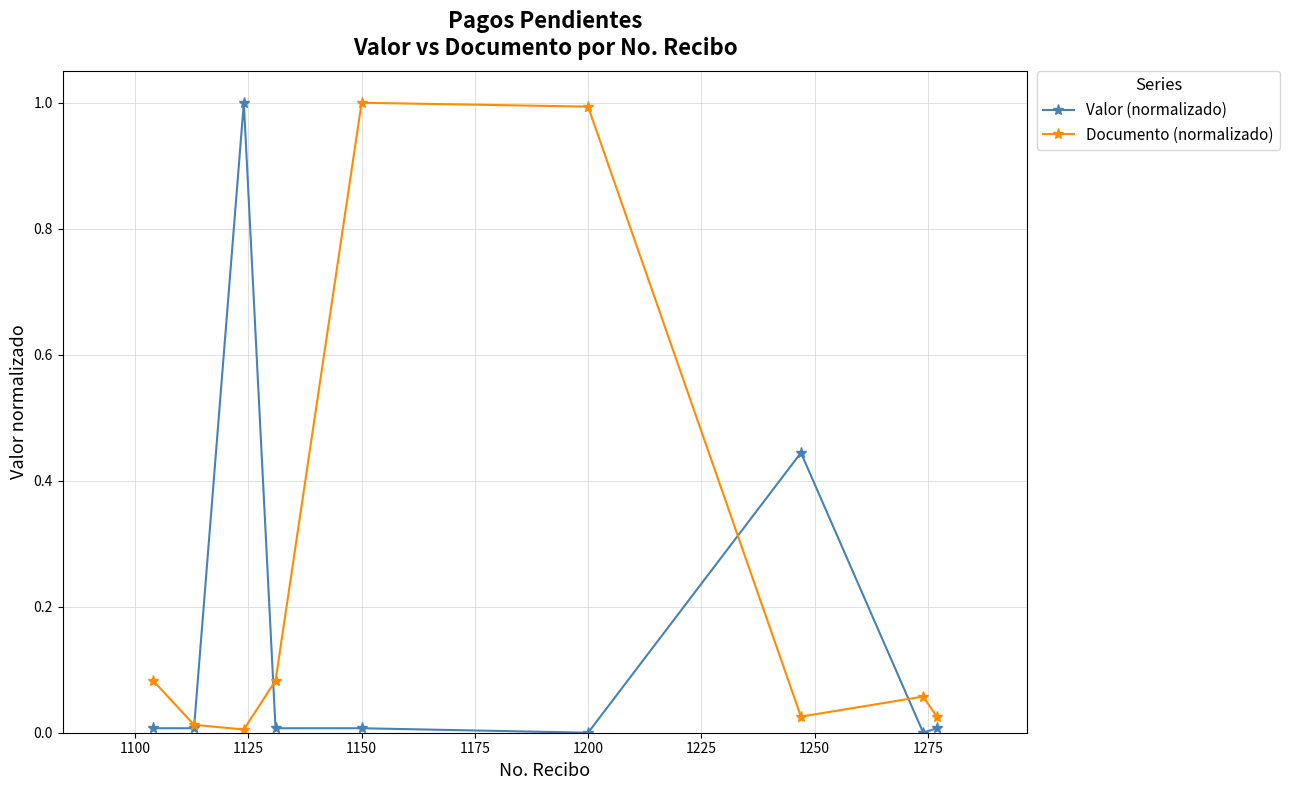

How many lines are shown in the chart?

2